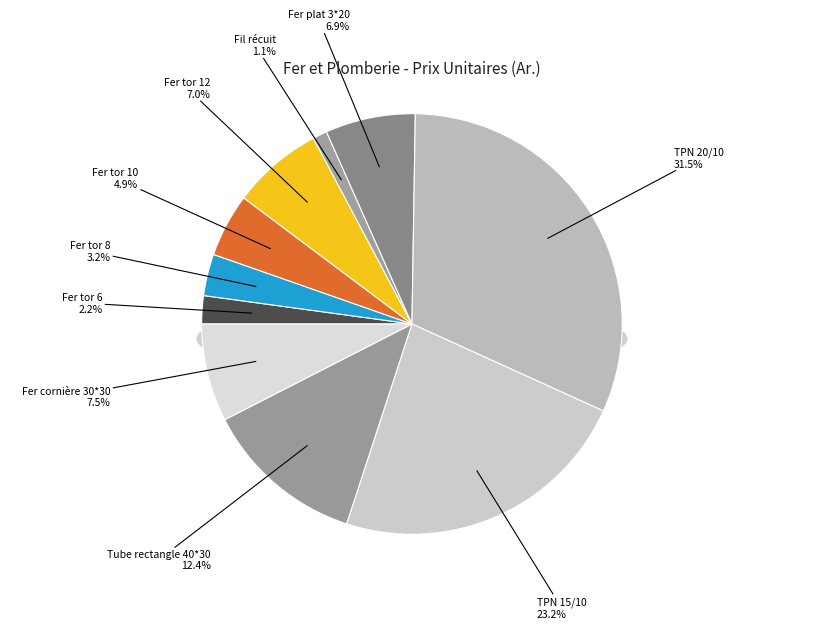

Which category has the biggest portion of the pie?

TPN 20/10